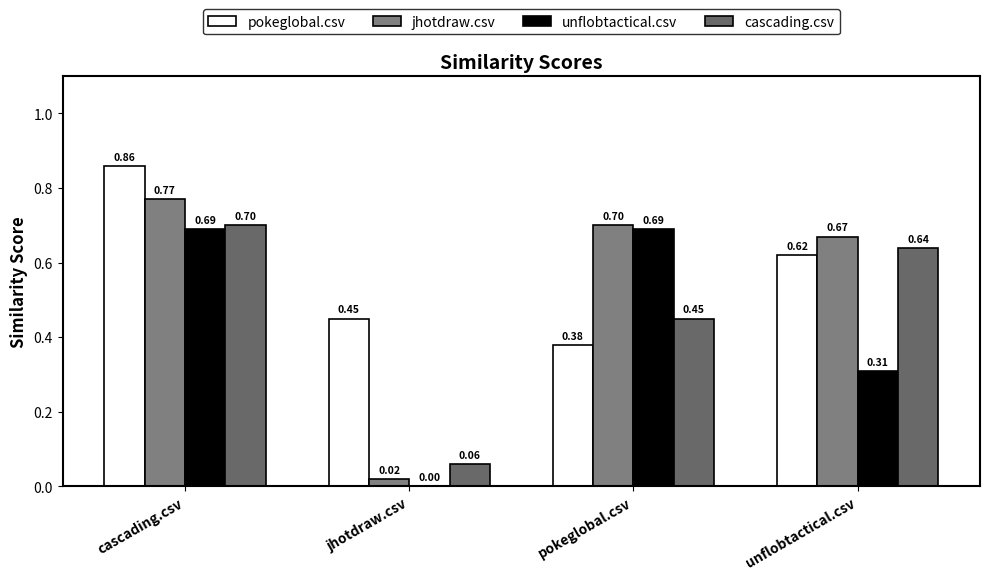

List the labels in order of unflobtactical.csv value, largest first.

cascading.csv, pokeglobal.csv, unflobtactical.csv, jhotdraw.csv